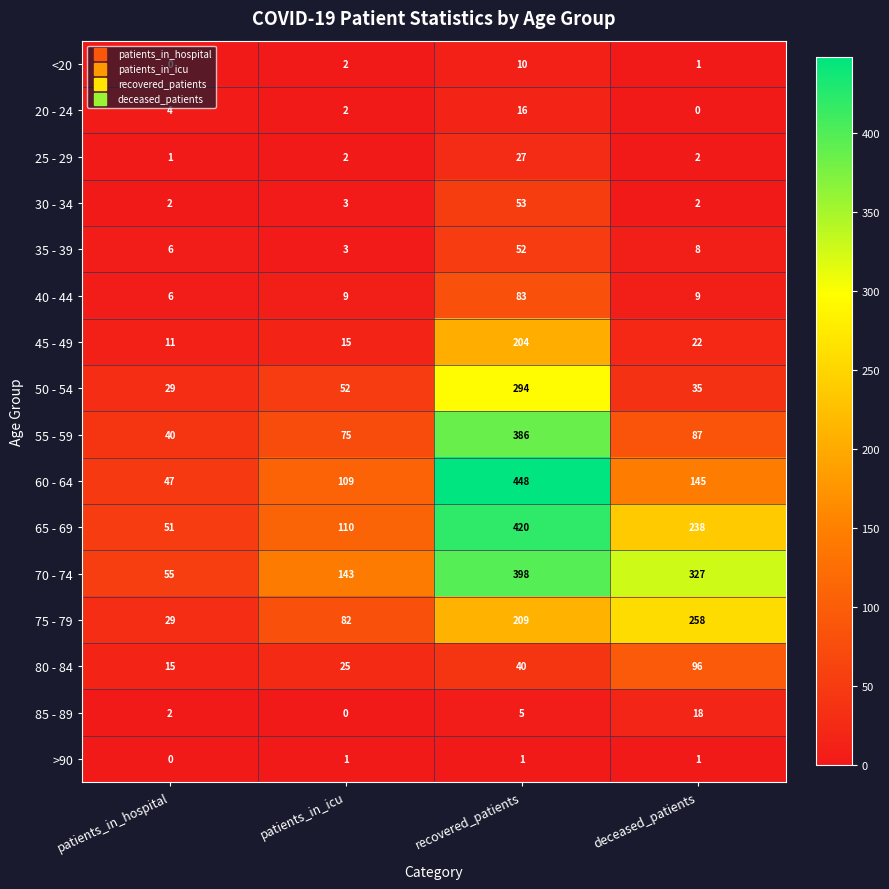

At which label is 80 - 84 closest to 55?

recovered_patients